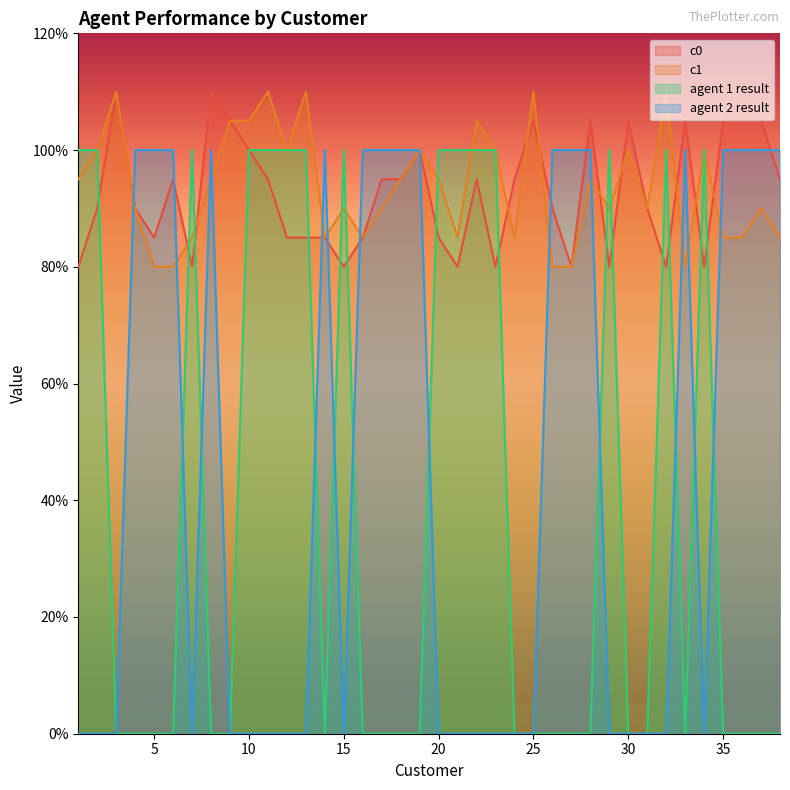

The value of c0 at 36 is 1.7. True or false?

False